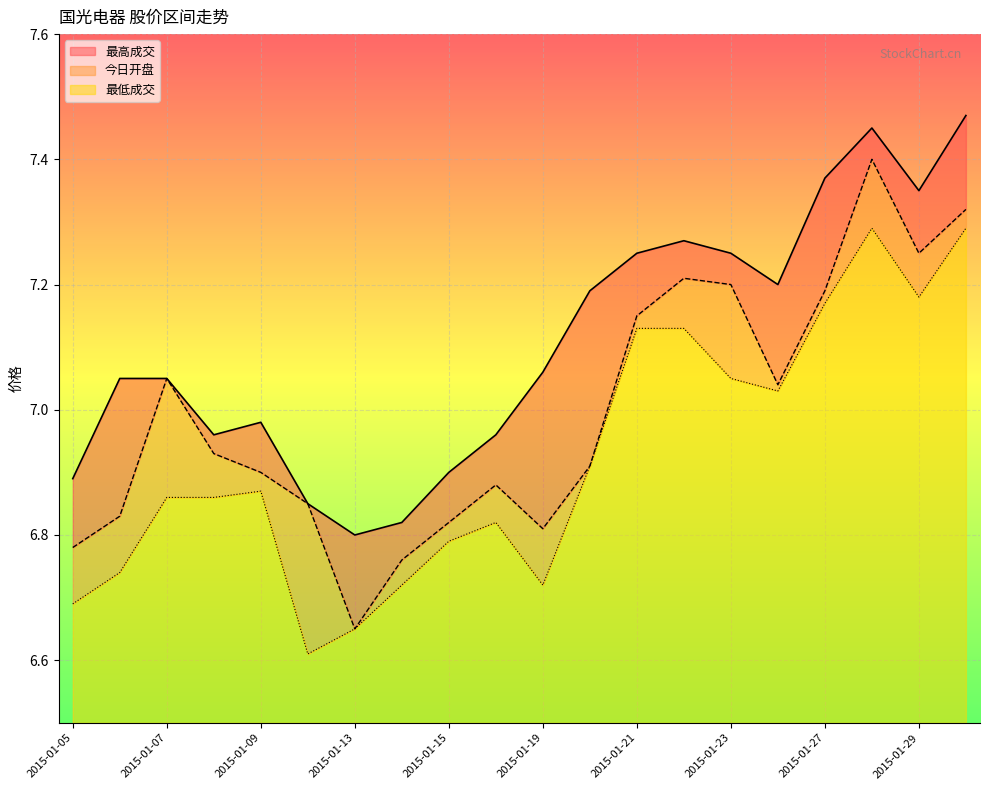

What is the sum of all 今日开盘 values?

139.9